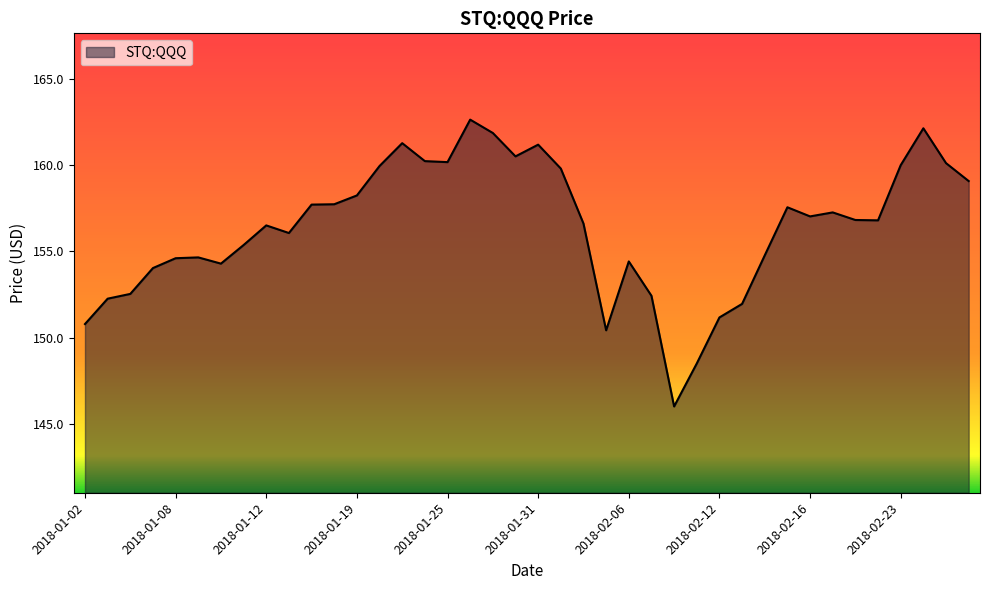

What is the difference between the maximum and minimum values?

16.6